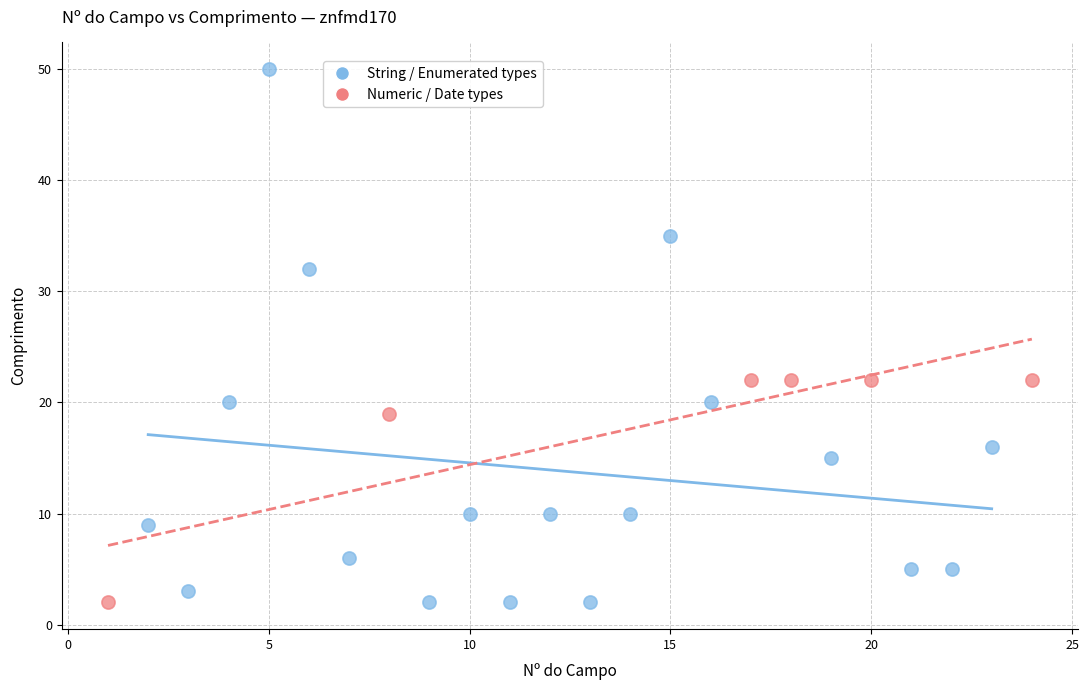

Which series has the largest Y range (max minus min)?

String / Enumerated types